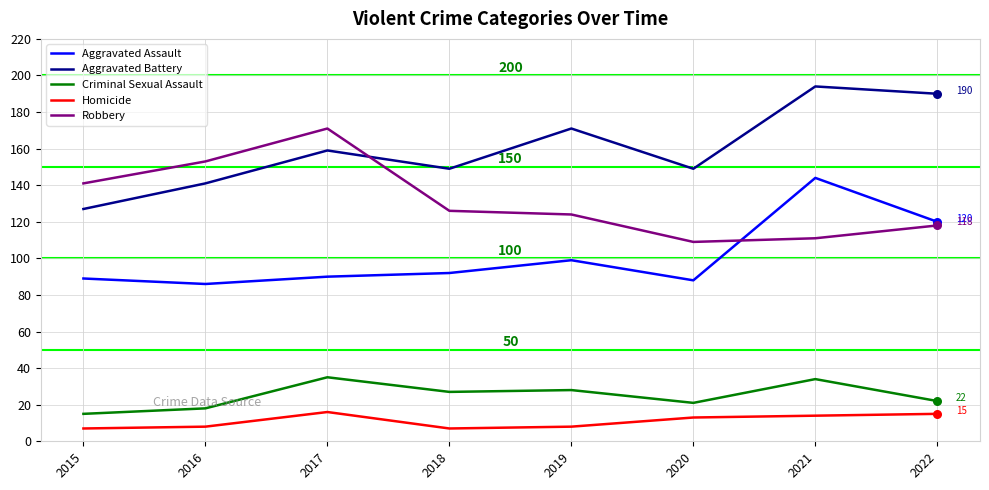

Between 2015 and 2019, which series saw the biggest shift?

Aggravated Battery